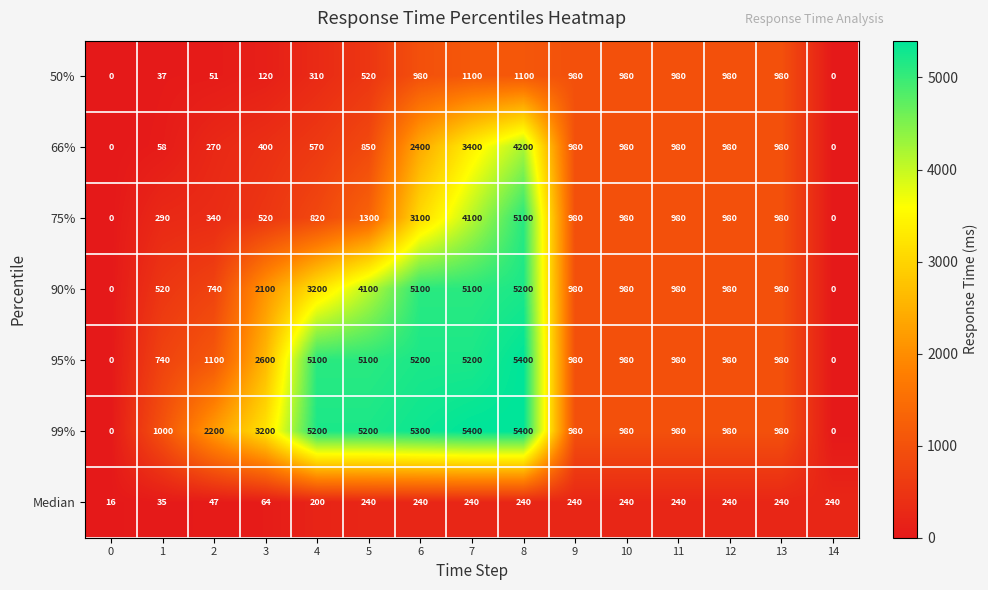

What is the difference between the second highest and minimum values in the 99% series?

5400